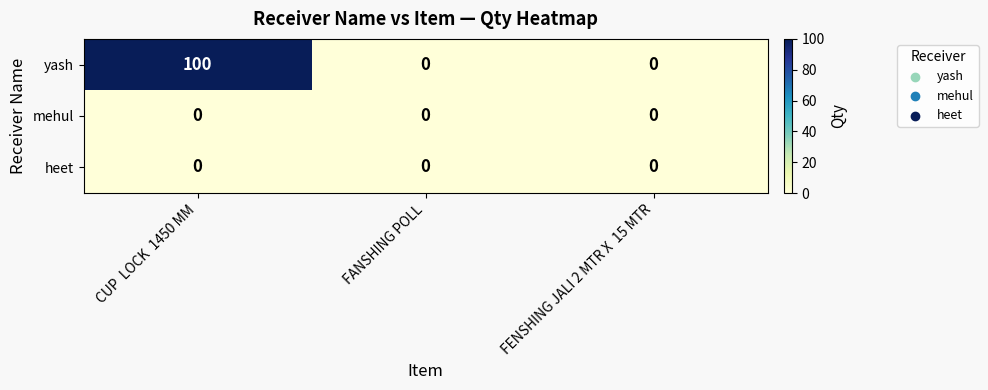

True or false: yash has a value of 0 at FANSHING POLL.

True